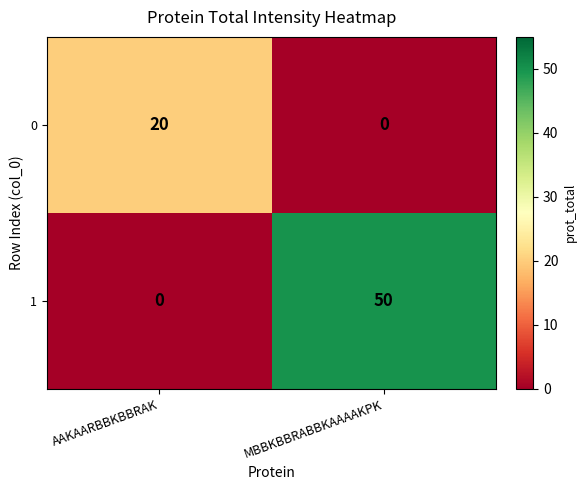

What is the difference between the highest and lowest values at MBBKBBRABBKAAAAKPK?

50